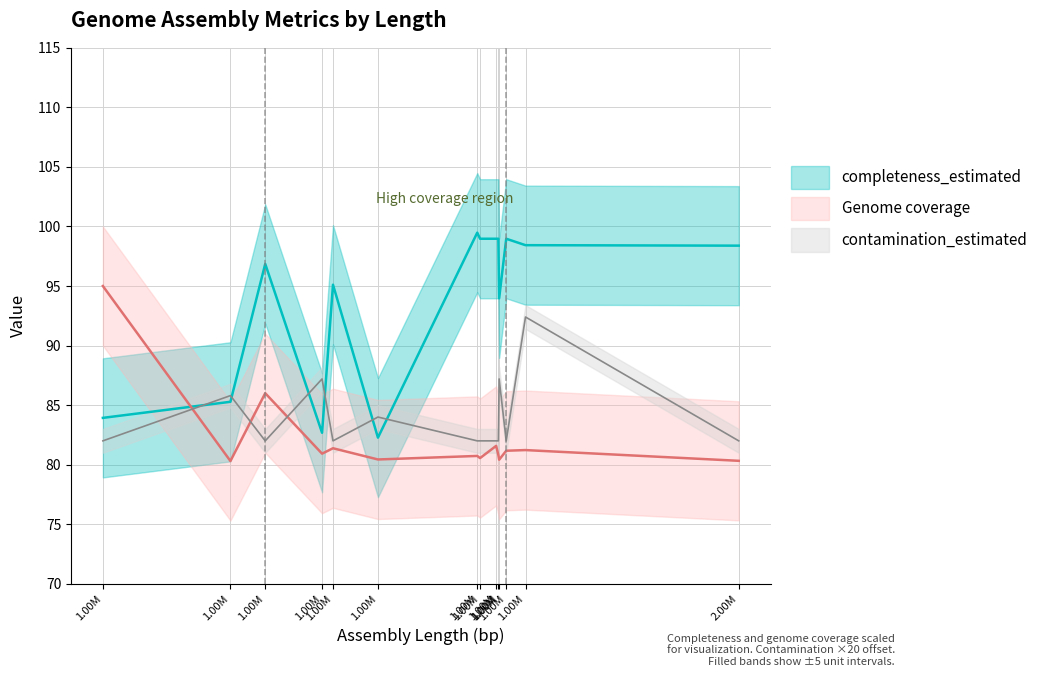

What value does the completeness_estimated series have at 1.00M?

99.0